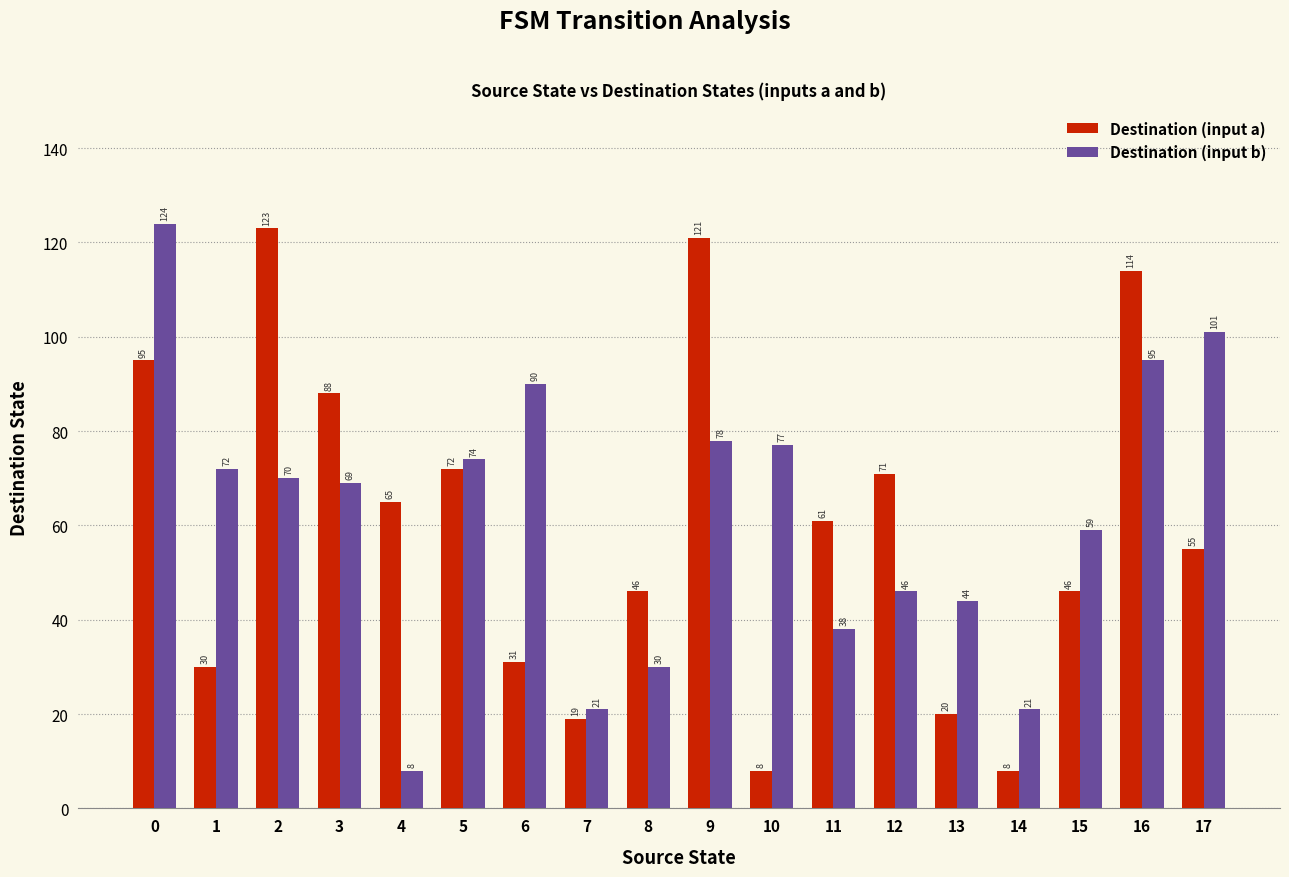

Are the bars grouped side by side (vs. stacked)?

Yes